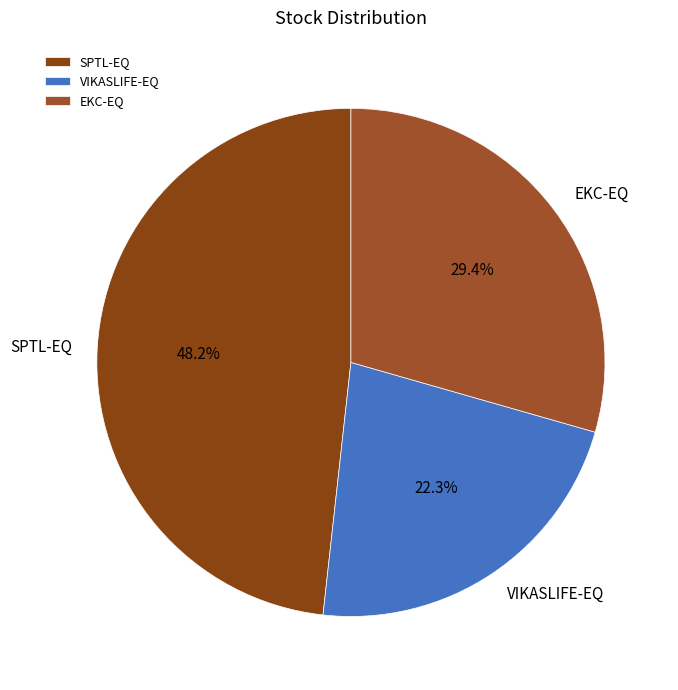

How much of the chart is everything except VIKASLIFE-EQ?

77.7%